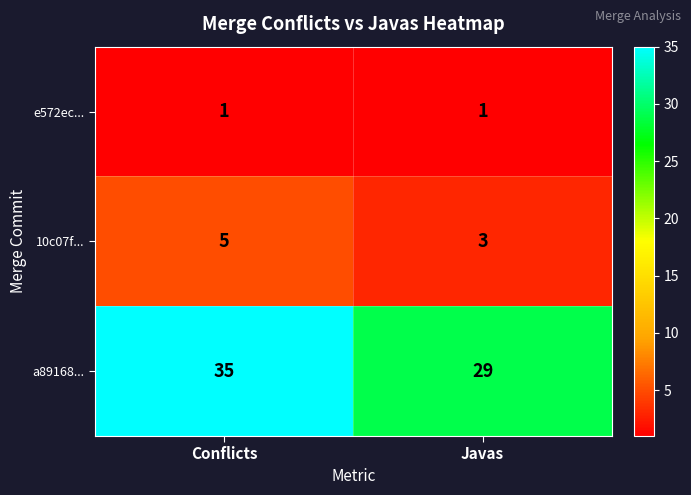

Read the 10c07f... value at Javas.

3